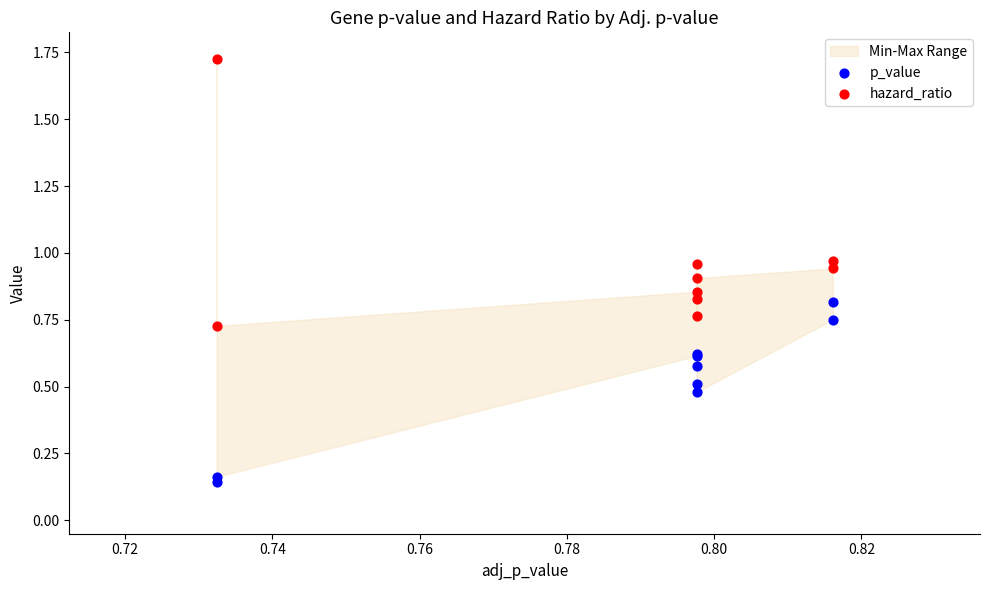

Which series contains the highest Y value?

hazard_ratio